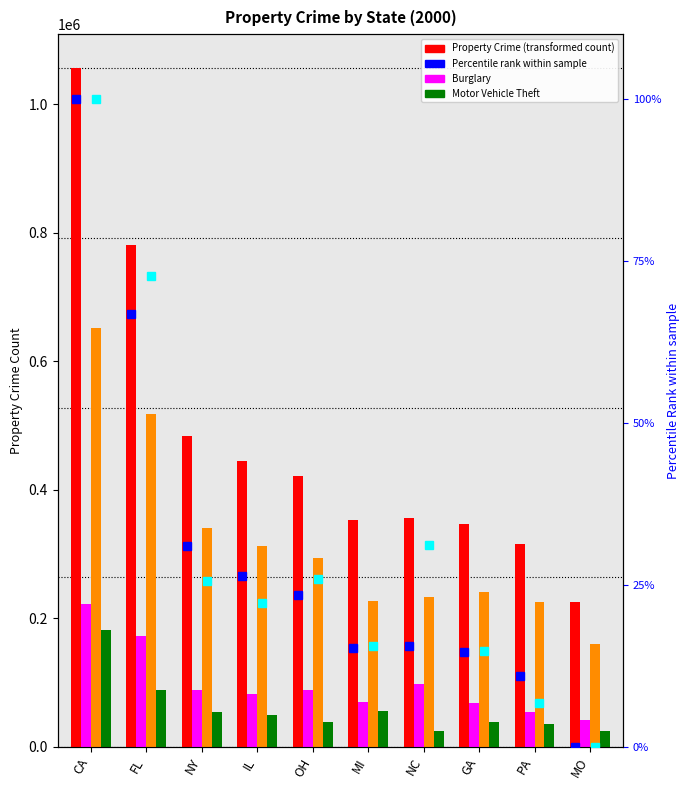

How many groups of bars are there?

10